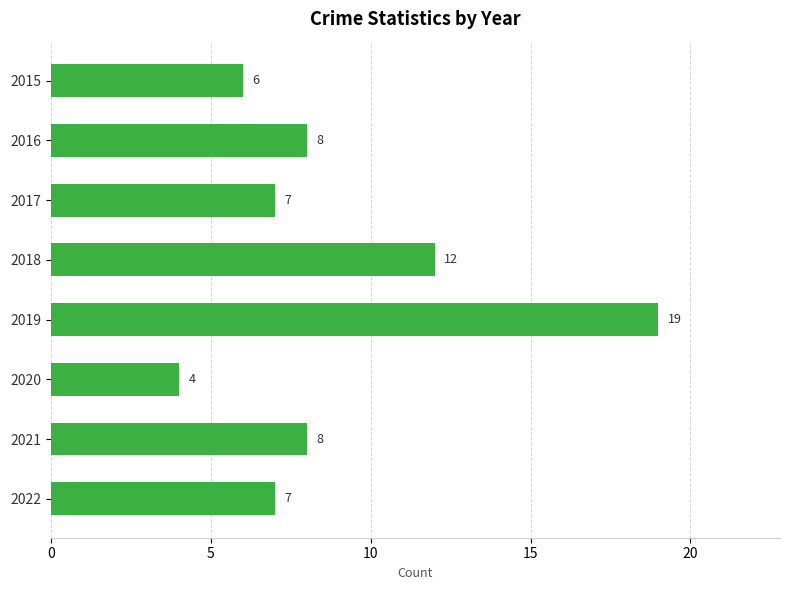

What is the value of the 5th bar from the top?

19